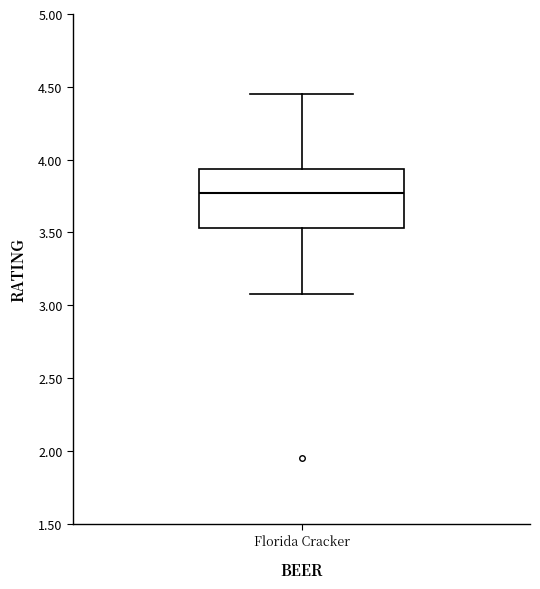

Where is the upper edge of the box for Florida Cracker on the y-axis? The values are not printed on the chart, so give them approximately, as read against the axis.

3.95